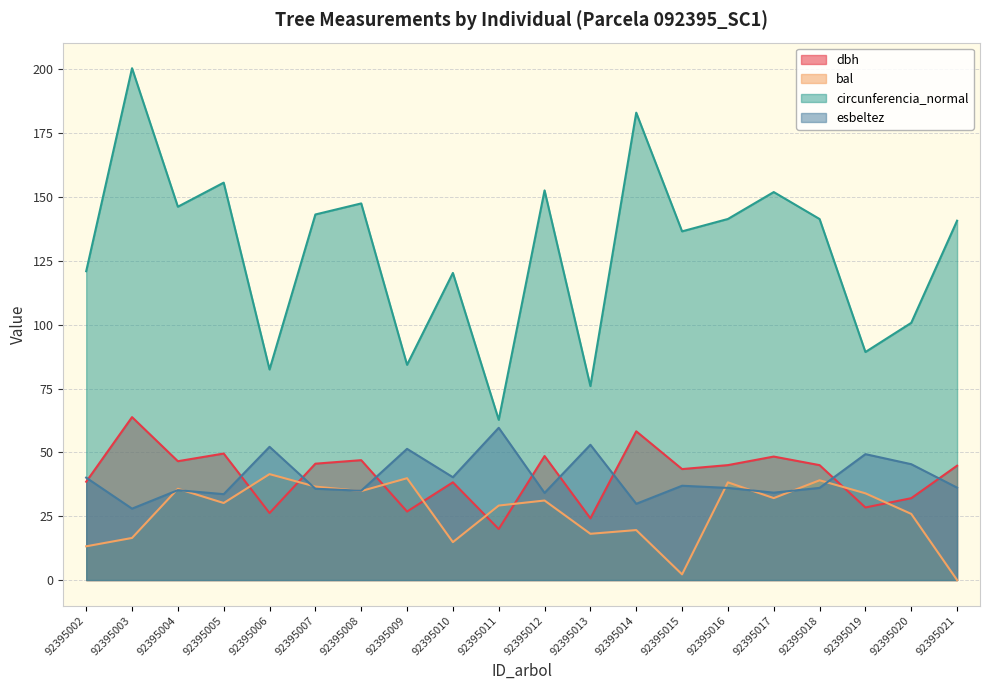

Which series has the largest total across all categories?

circunferencia_normal